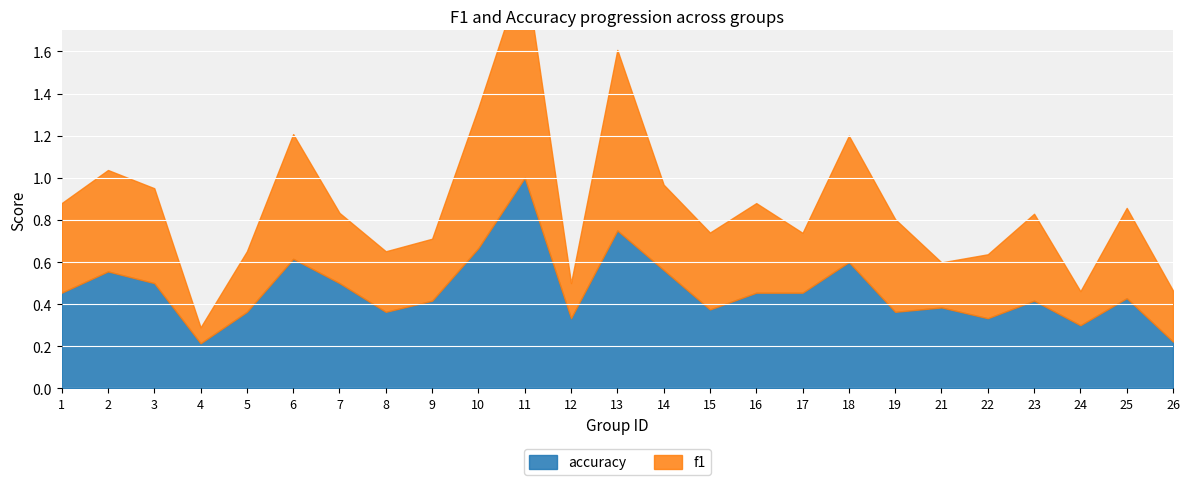

List the series in order of their overall mean, highest first.

accuracy, f1